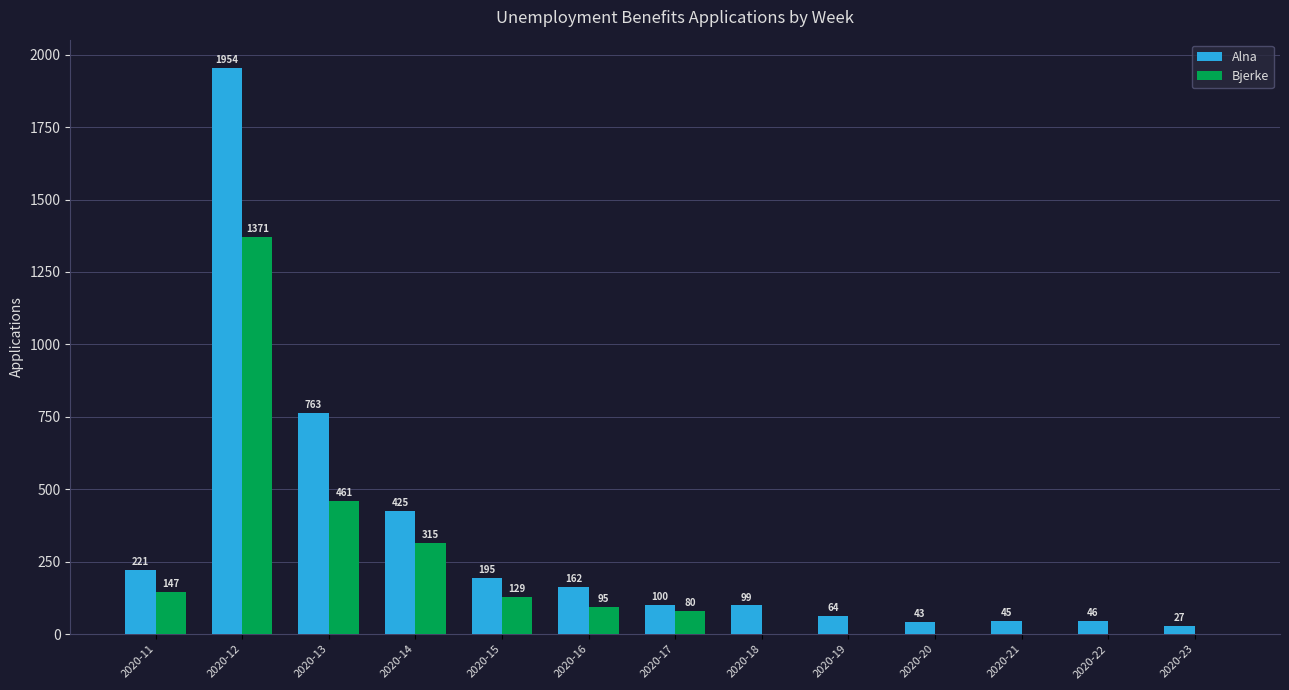

At which label does Alna reach its peak?

2020-12